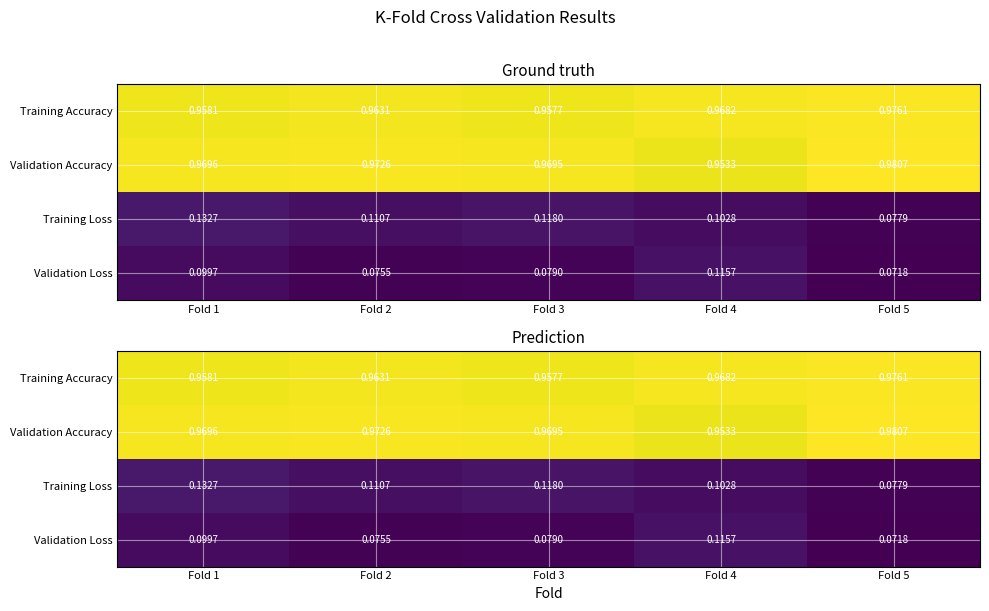

At how many categories does at least one series exceed 0?

5